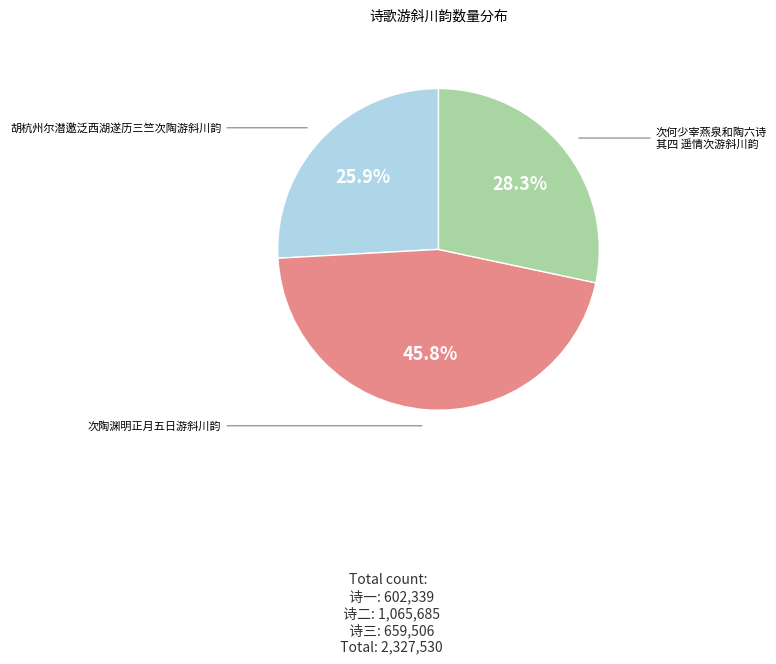

Is there any slice that represents more than half of the pie?

No